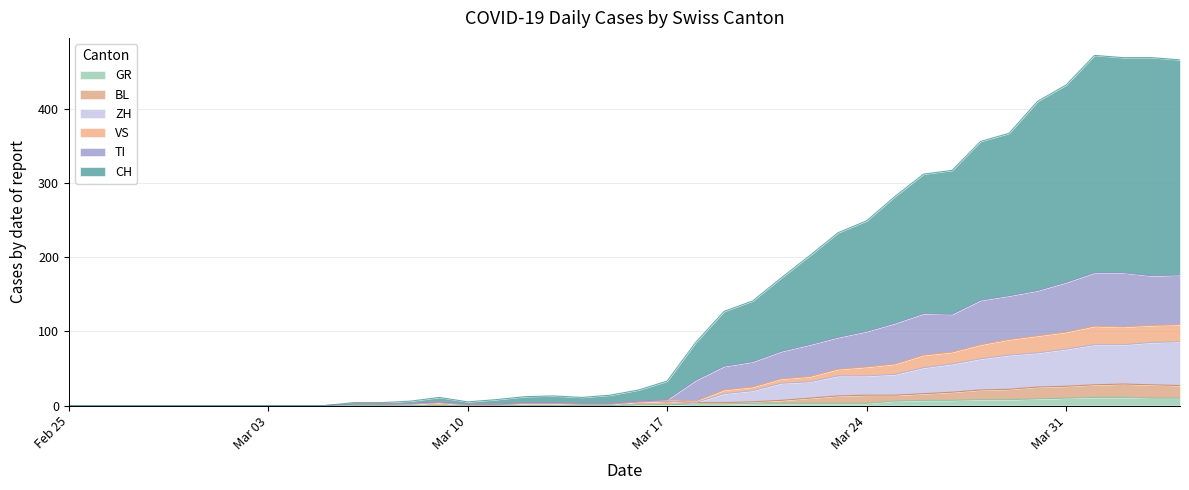

What is the sum of all BL values?

344